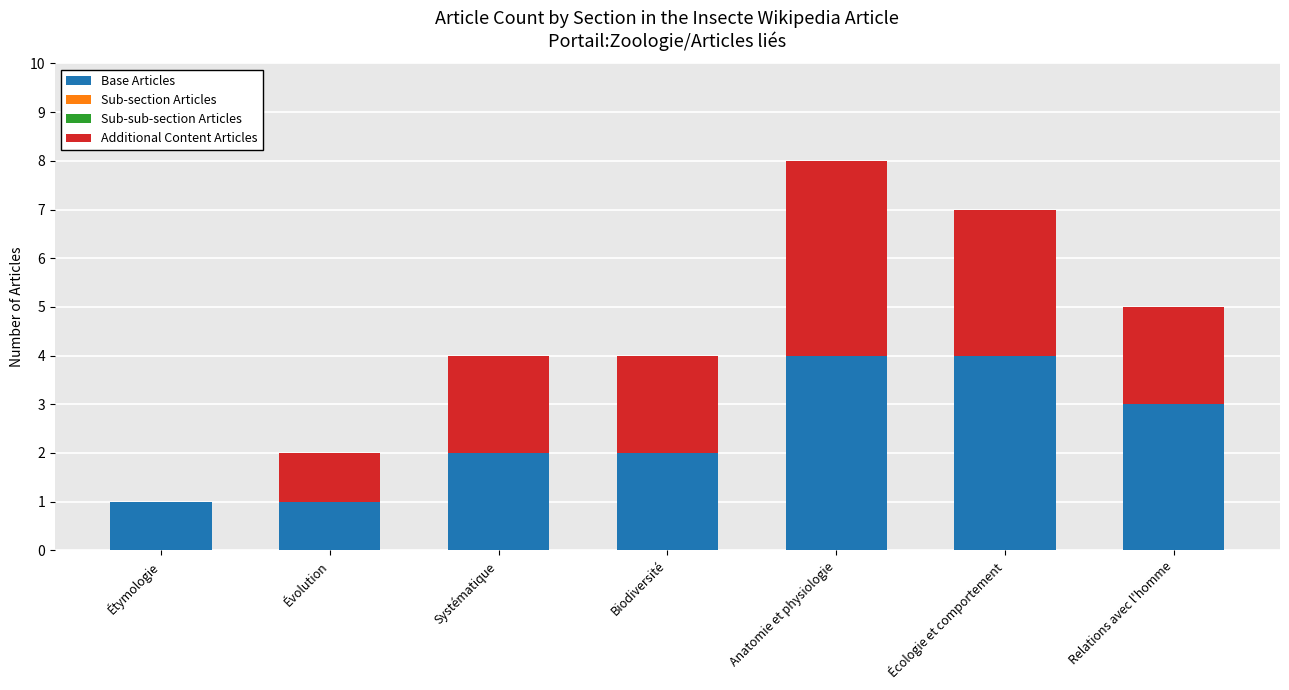

What is the sum of the Base Articles values at Écologie et comportement and Évolution?

5